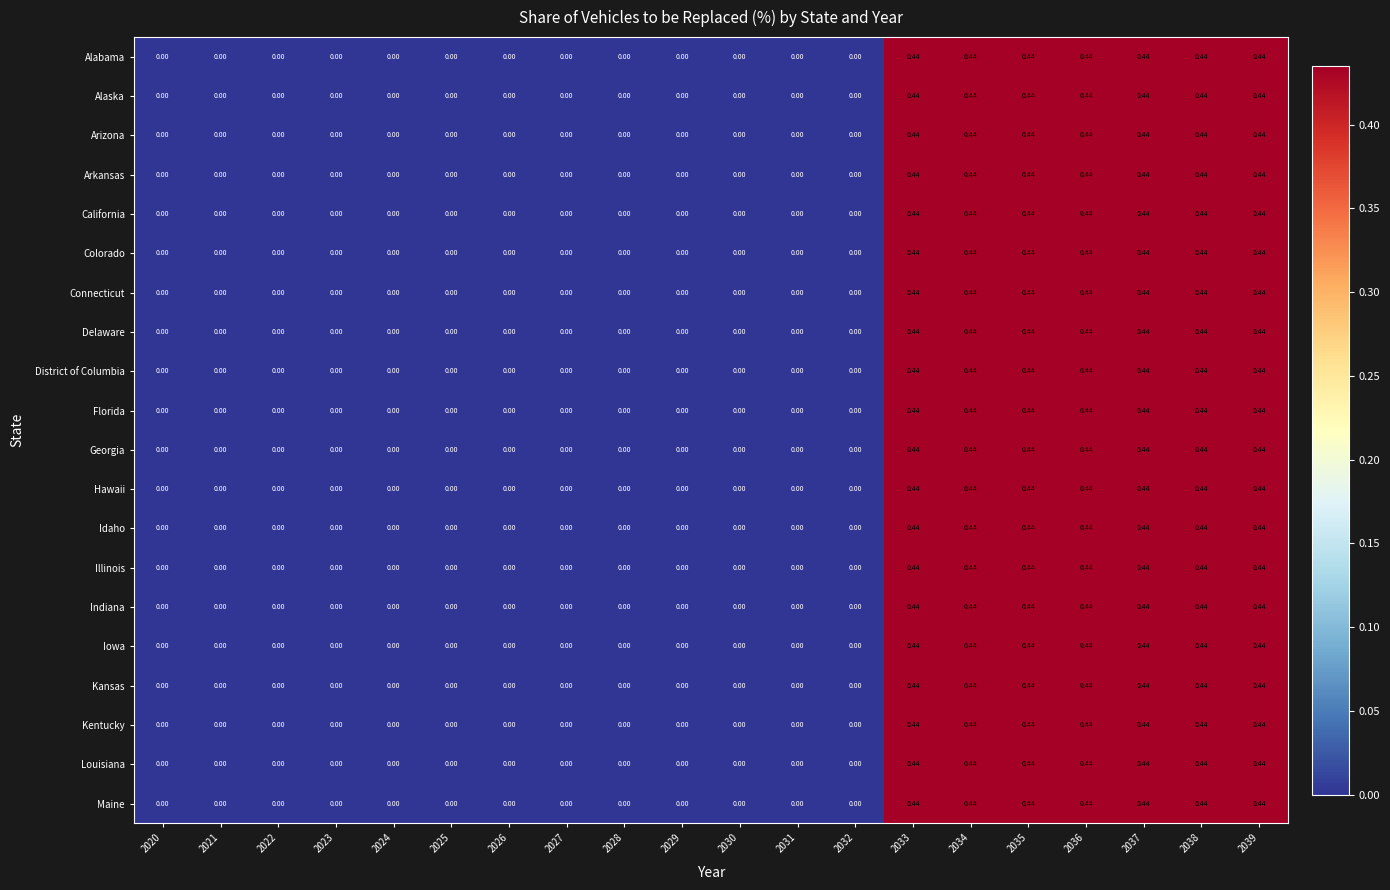

Is the value of Alabama at 2033 greater than the value of Indiana at 2022?

Yes